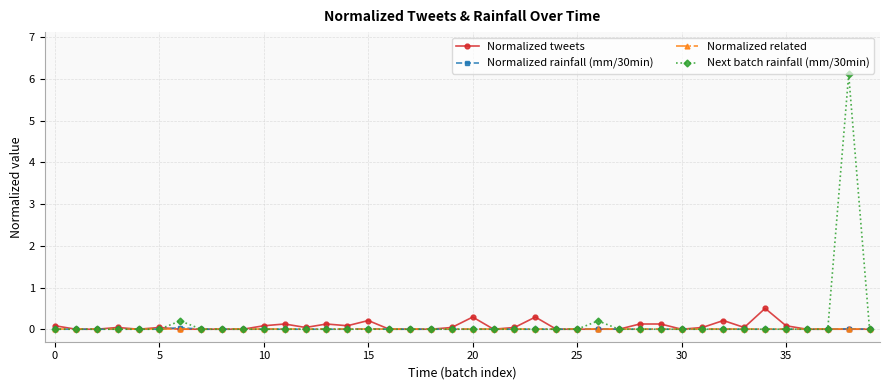

What is the greatest value displayed?

6.1